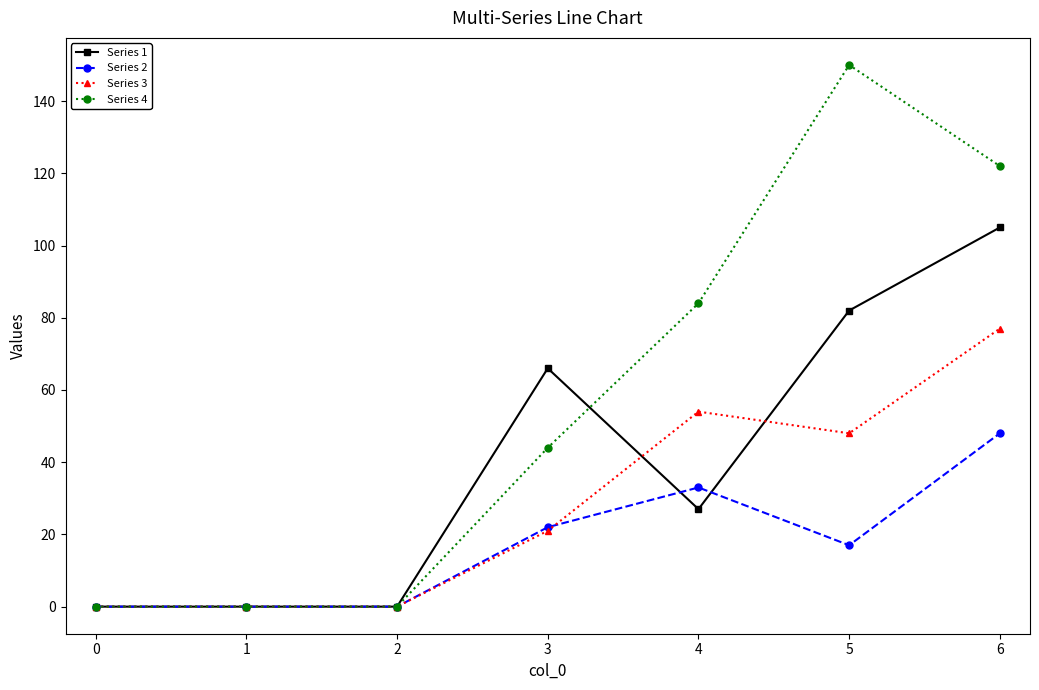

At how many categories does at least one series exceed 42?

4